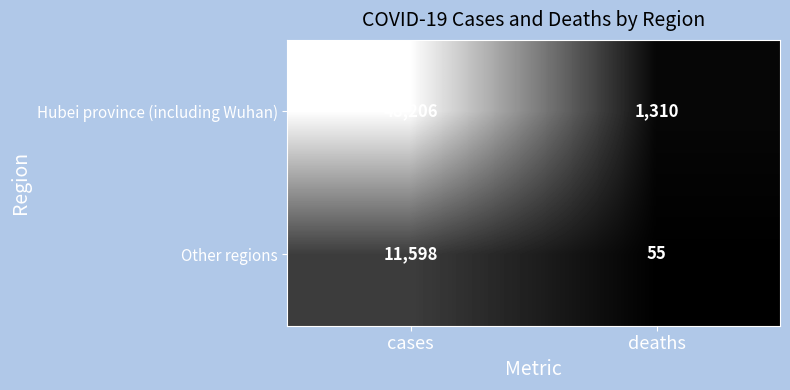

The Hubei province (including Wuhan) series shows 1310 at deaths. True or false?

True